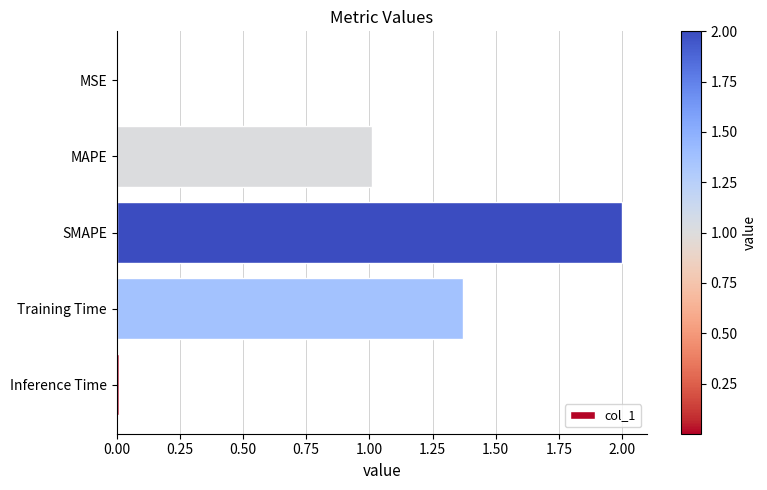

Which has a higher value, SMAPE or Training Time?

SMAPE